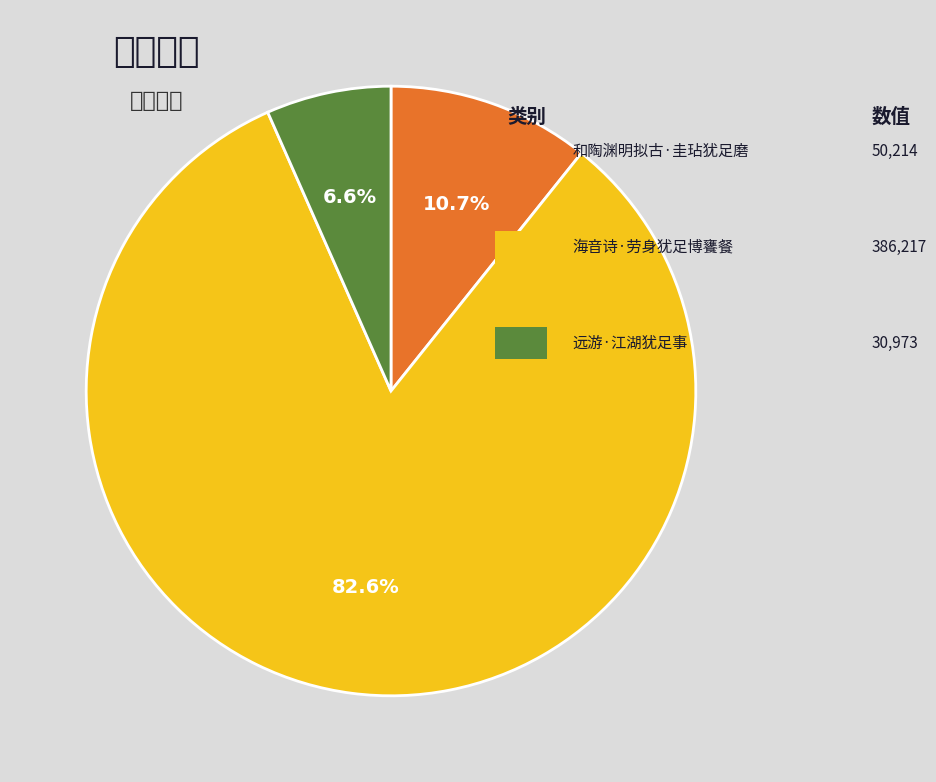

Is there a majority slice in this chart?

Yes